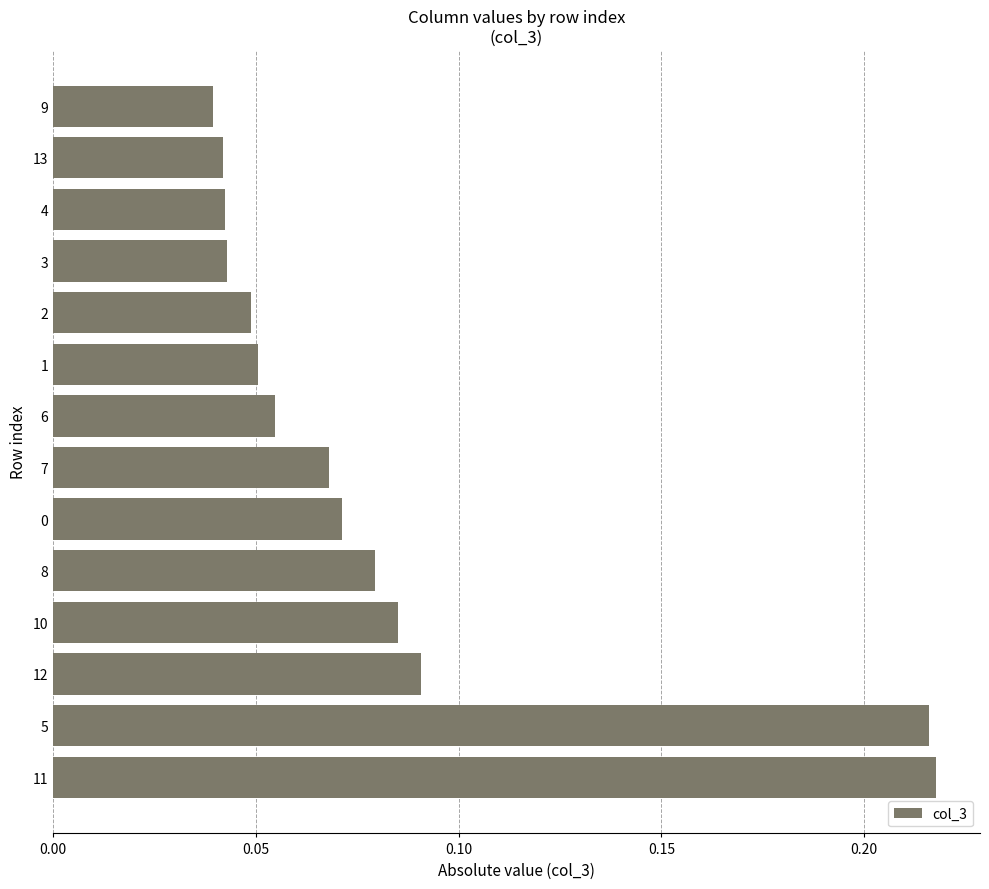

The value at 11 is 0.4. True or false?

False